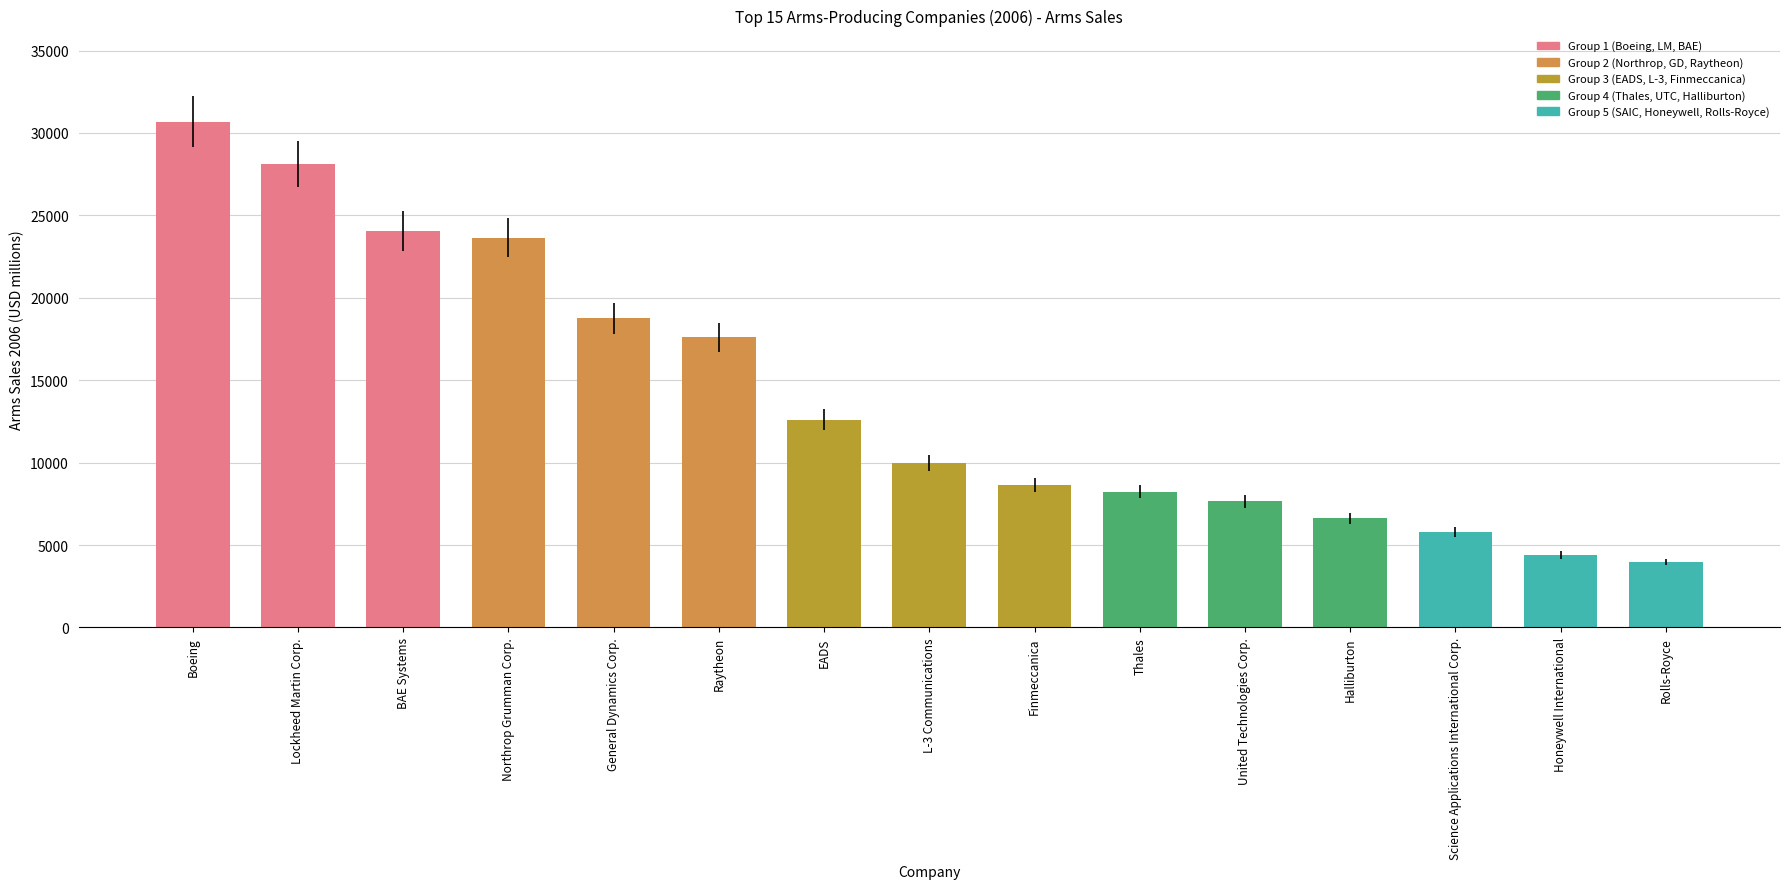

Where is the data nearest to the value 17325?

Raytheon